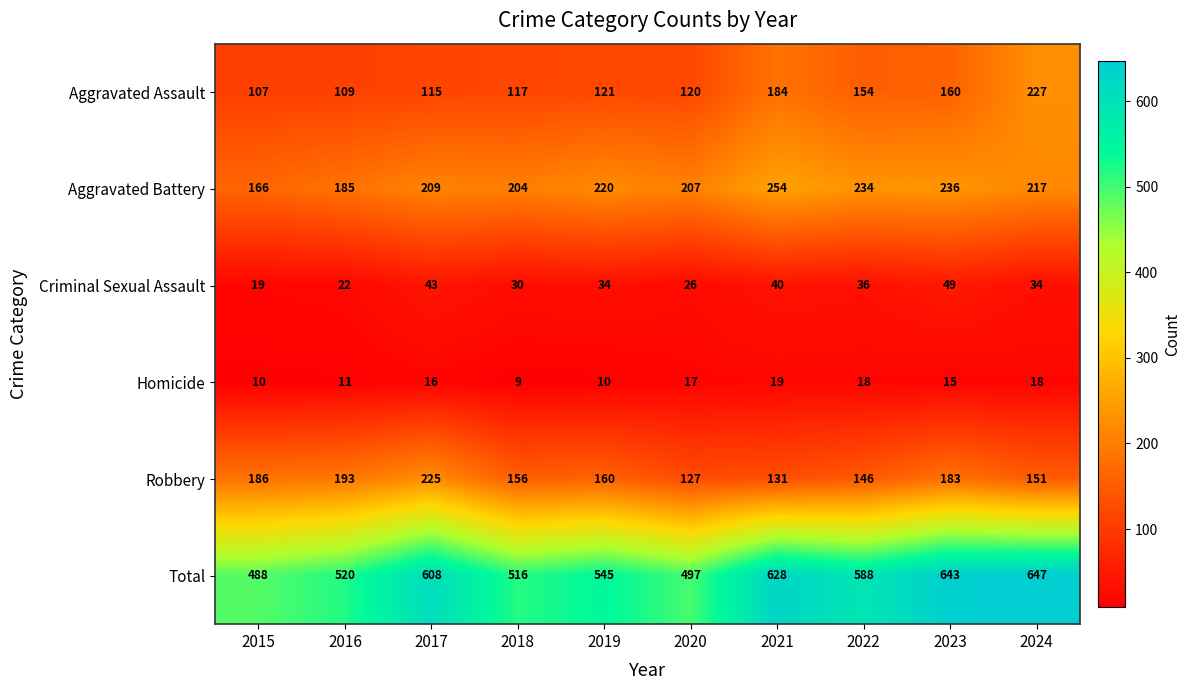

How many data points does each series have?

10